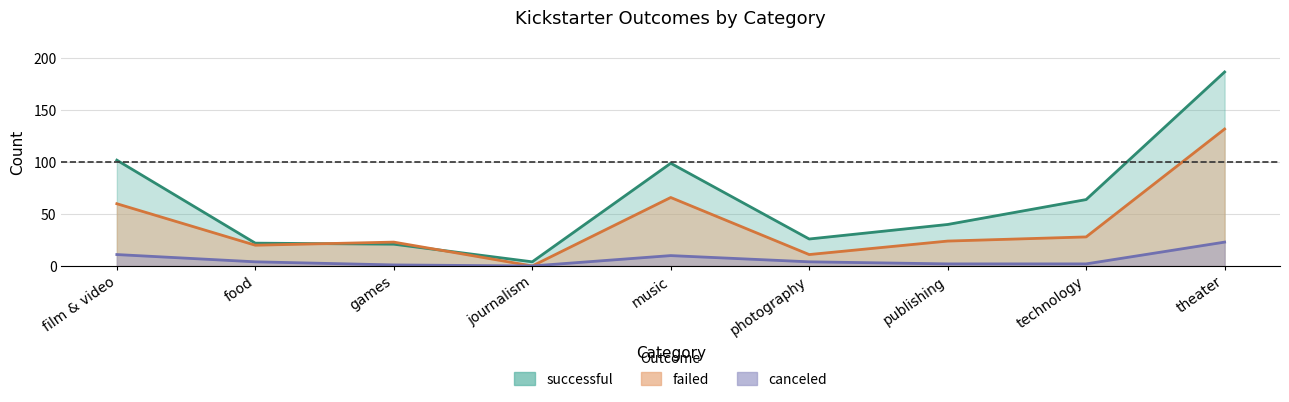

What is the sum of the canceled values at journalism and film & video?

11